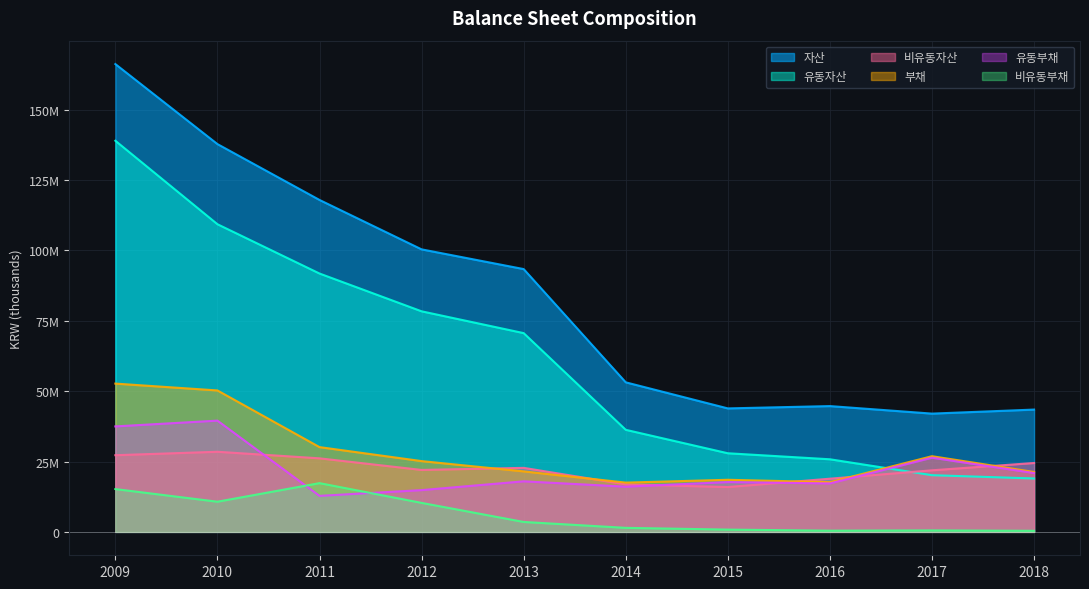

What is the total value across all series at 2017?

137822392